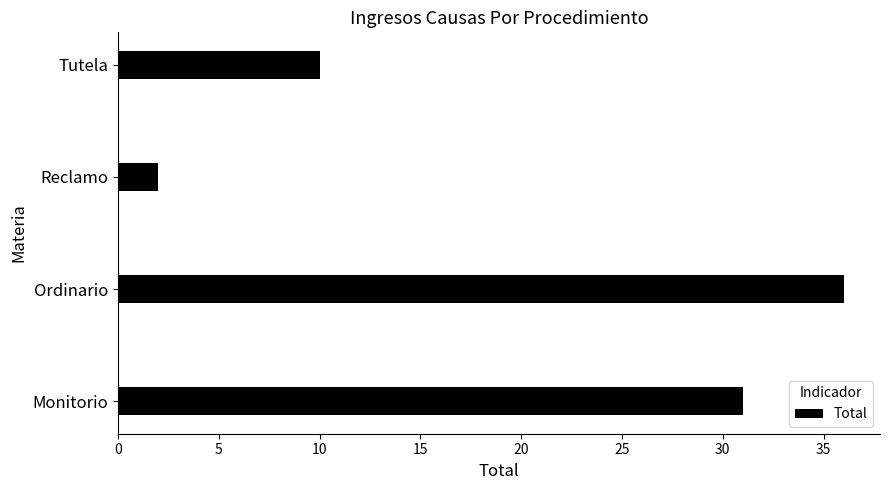

Read the value at Tutela.

10